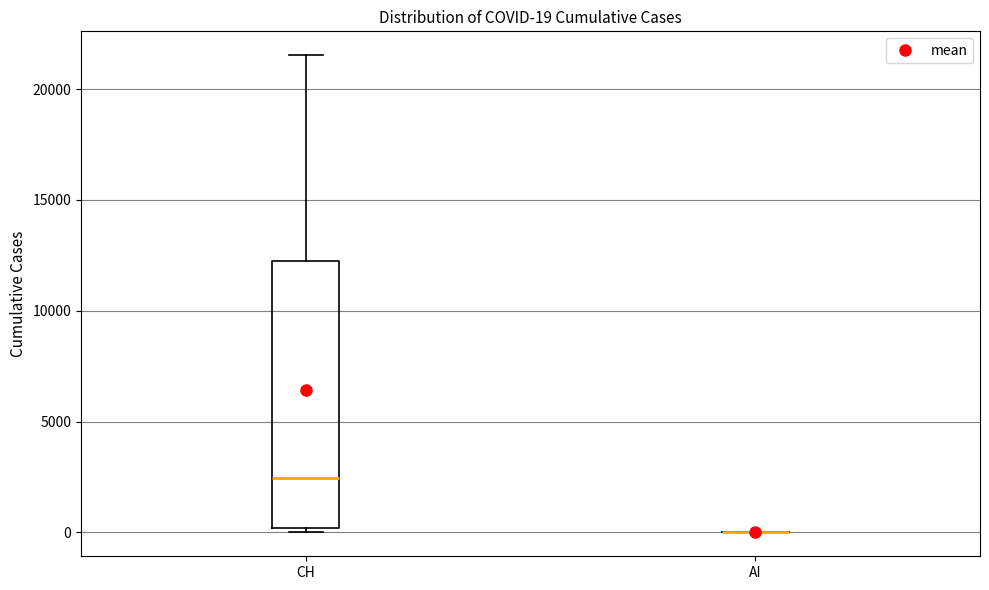

Which box is the tallest, from its lower edge to its upper edge?

CH